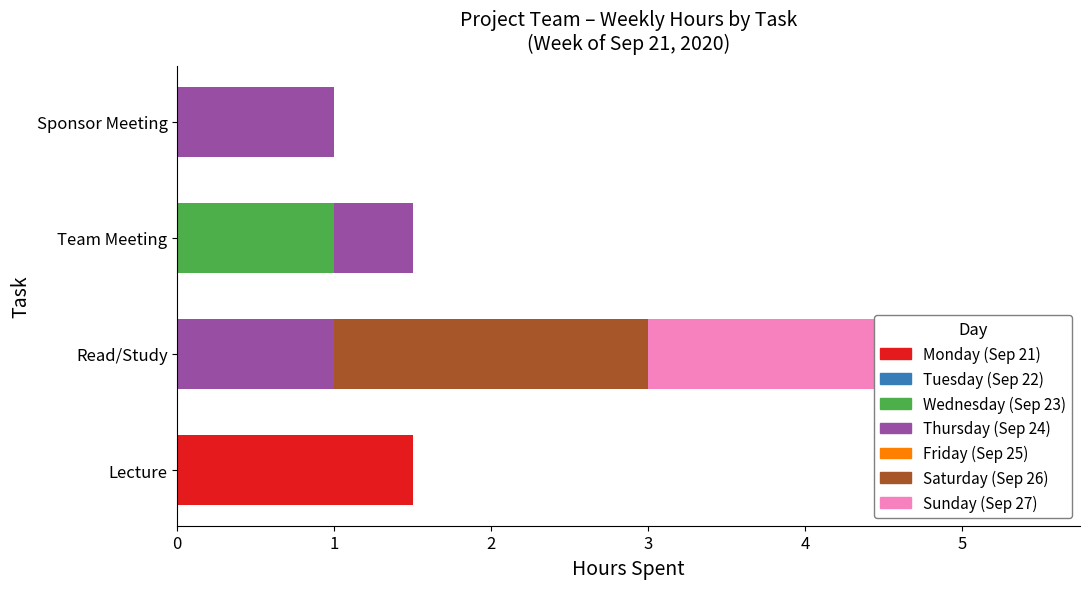

Is the value of Wednesday (Sep 23) at Team Meeting greater than the value of Sunday (Sep 27) at Lecture?

Yes